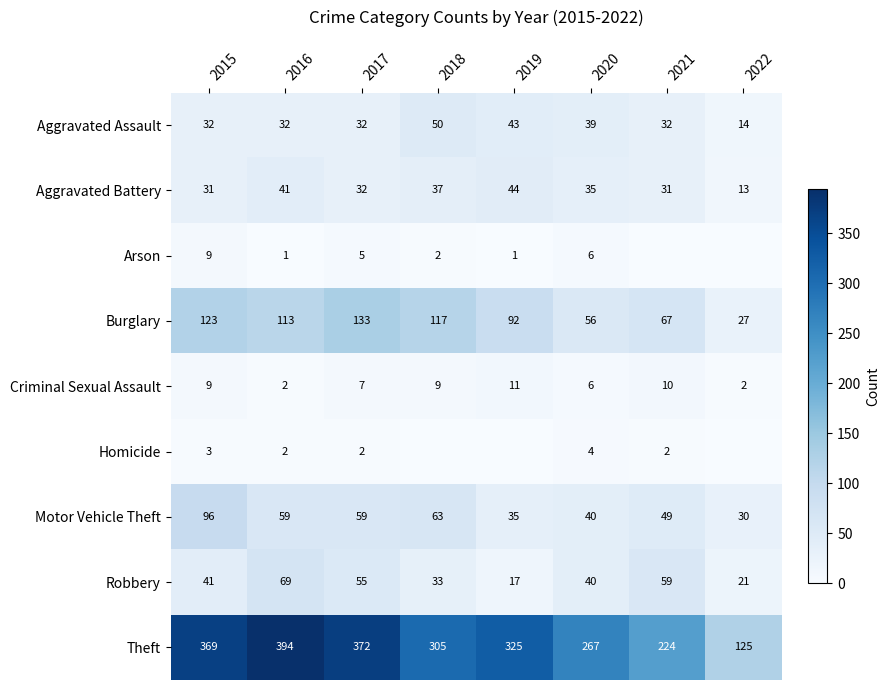

What is the difference between the highest and lowest values at 2016?

393